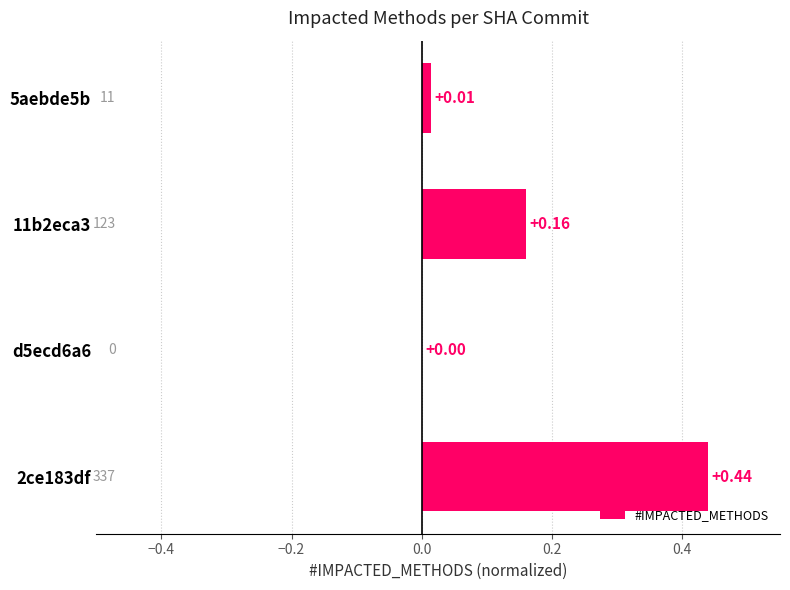

Between 11b2eca3 and 5aebde5b, which is larger?

11b2eca3